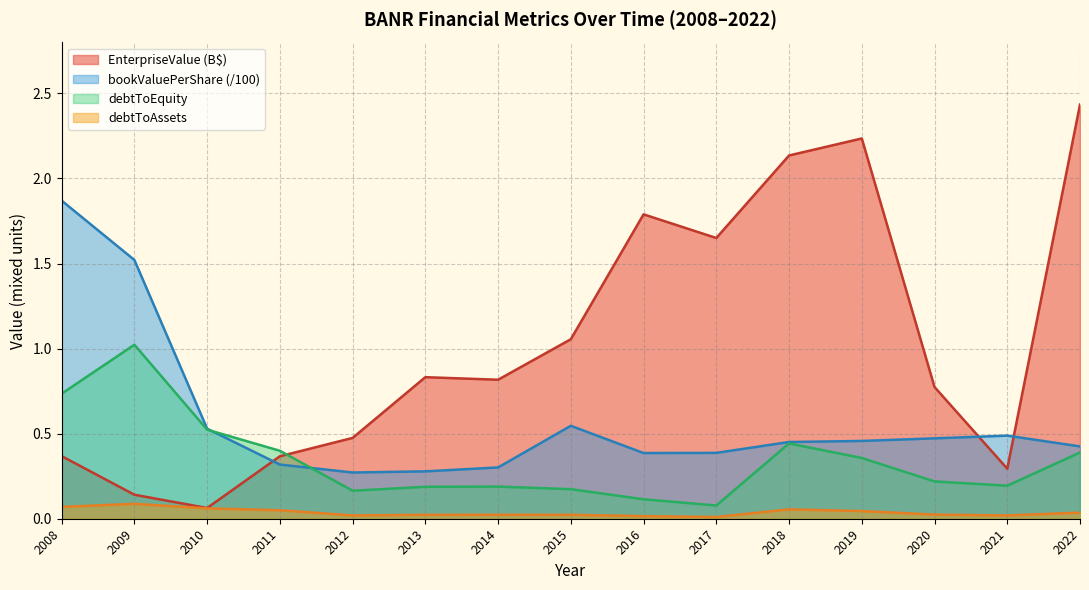

Between 2009 and 2017, which series saw the biggest shift?

EnterpriseValue (B$)